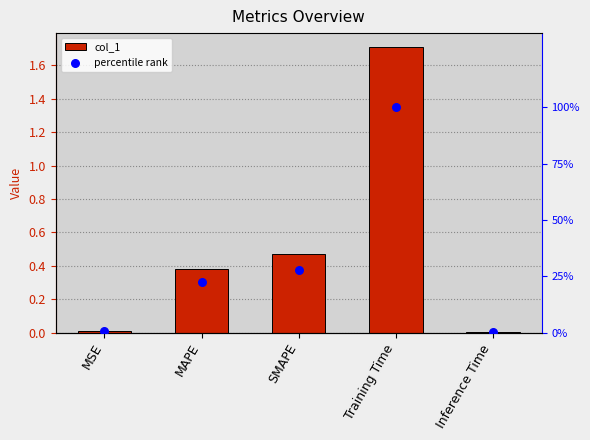

What are all the series names shown in the legend?

col_1, percentile rank